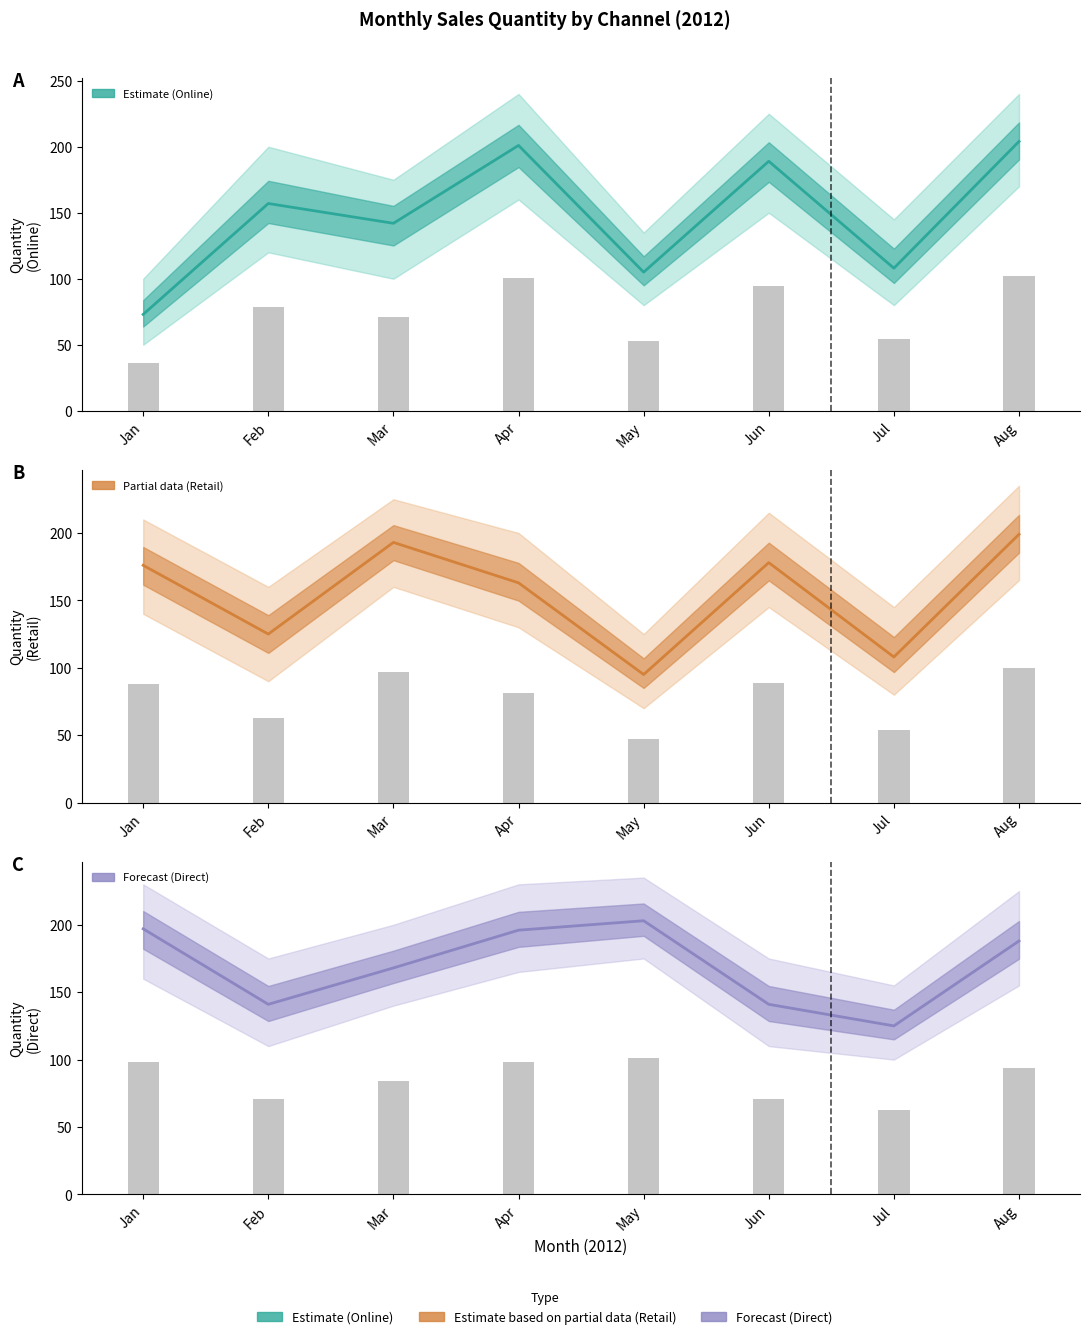

Read the Estimate value at Feb.

157